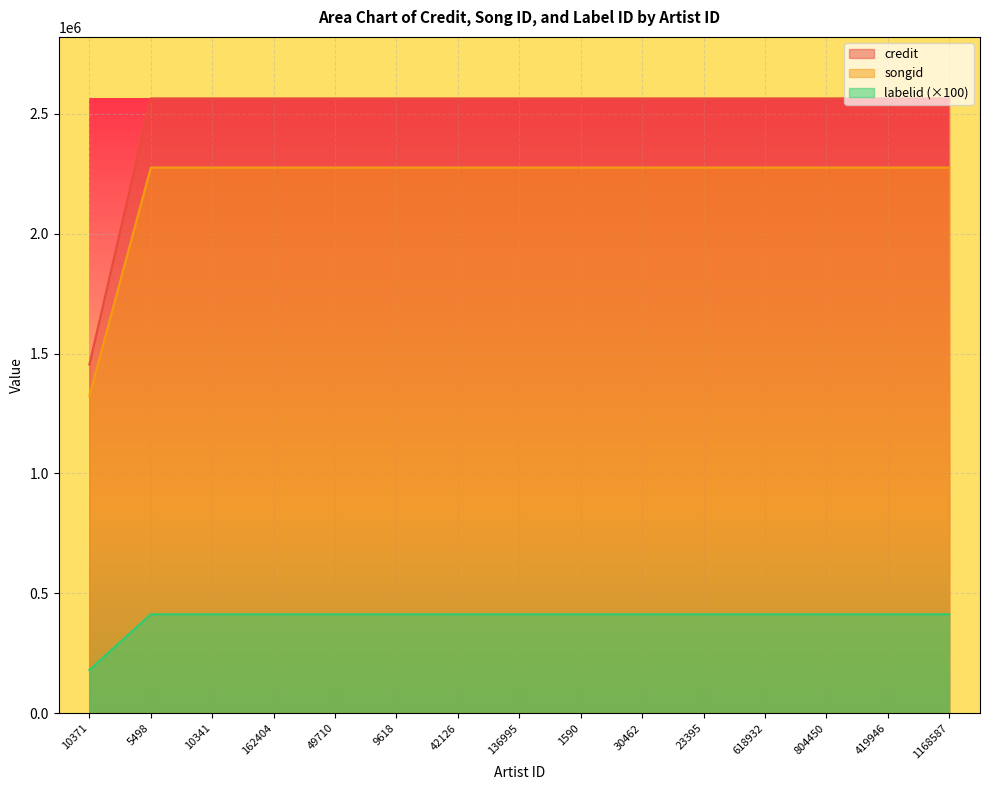

True or false: songid has more than 2 points higher than both neighbors.

False